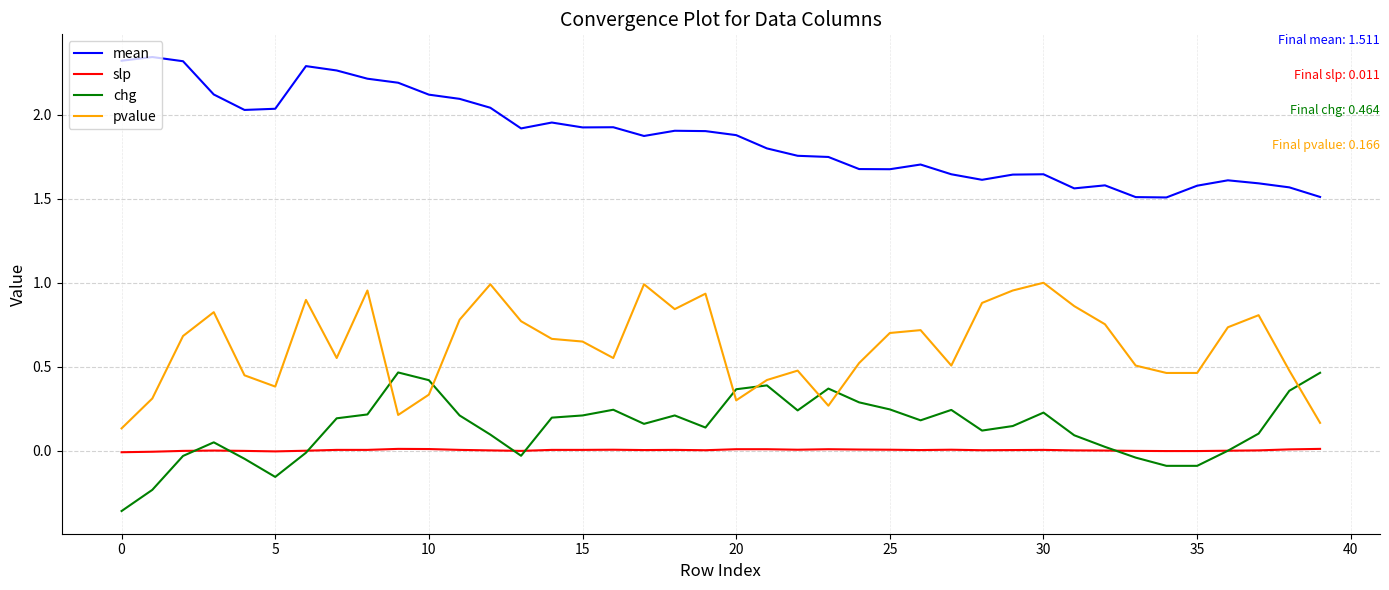

Which series has the largest total across all categories?

mean